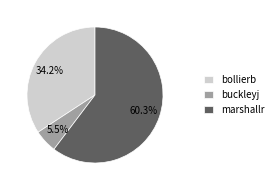

Rank the categories by value from lowest to highest.

buckleyj, bollierb, marshallr